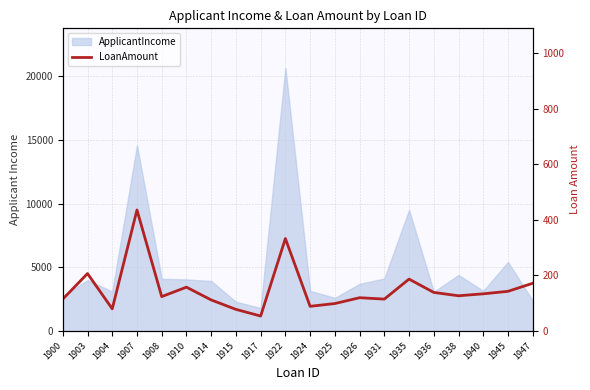

What is the difference between the second highest and minimum values?

279